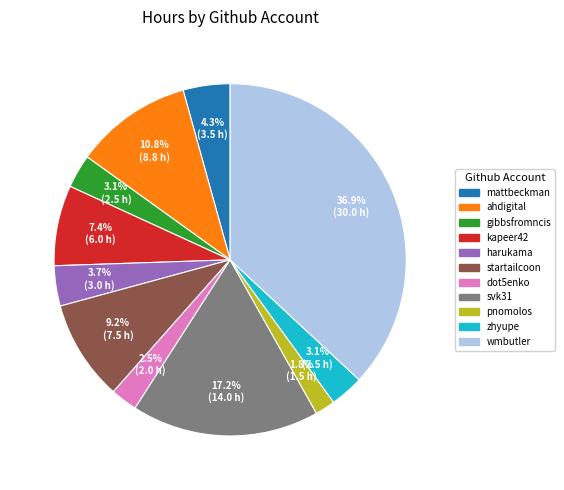

What is the largest slice in the pie chart?

wmbutler